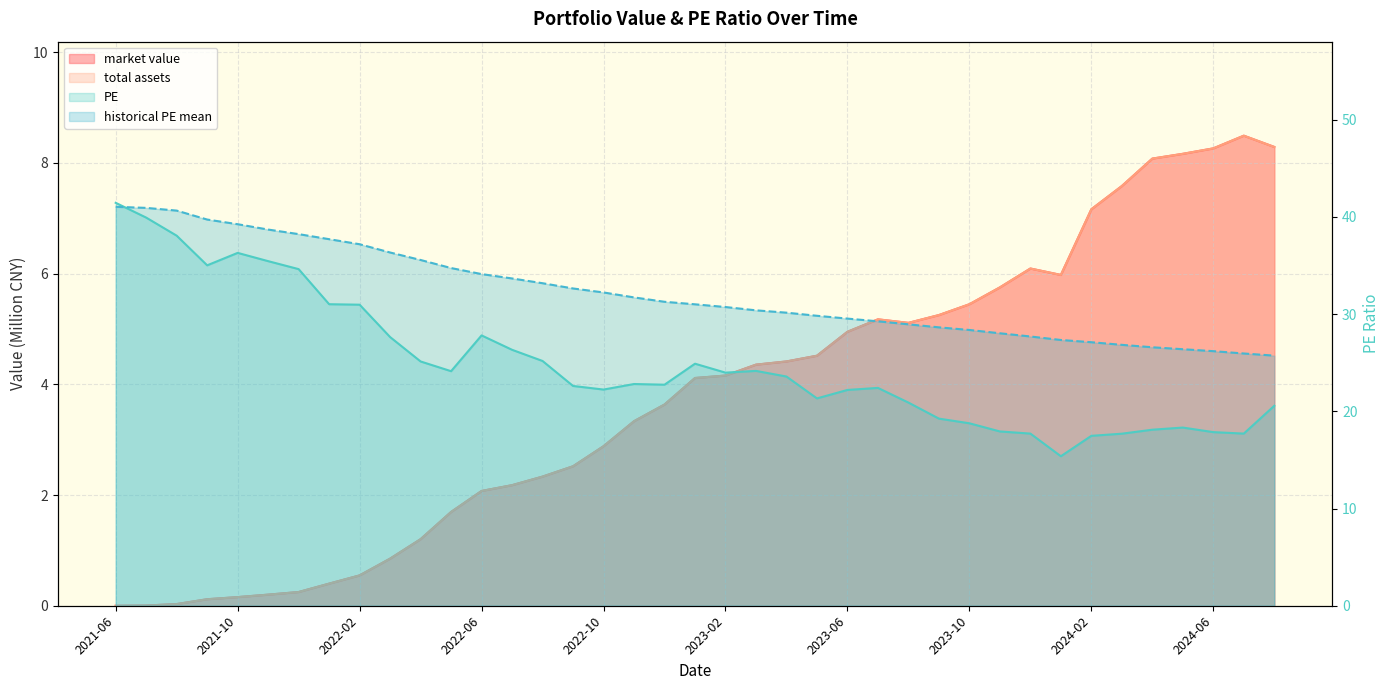

The total assets series shows 5.2 at 2023-07. True or false?

True